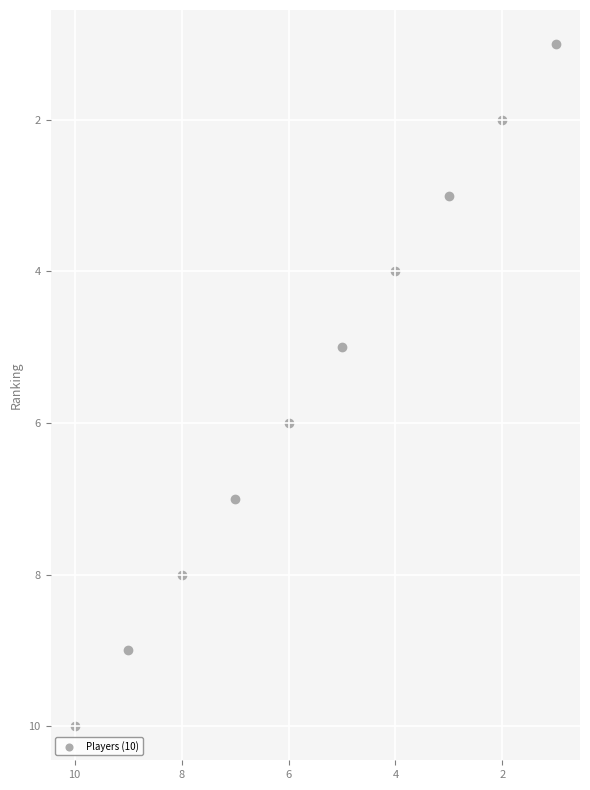

What is the average X value?

6